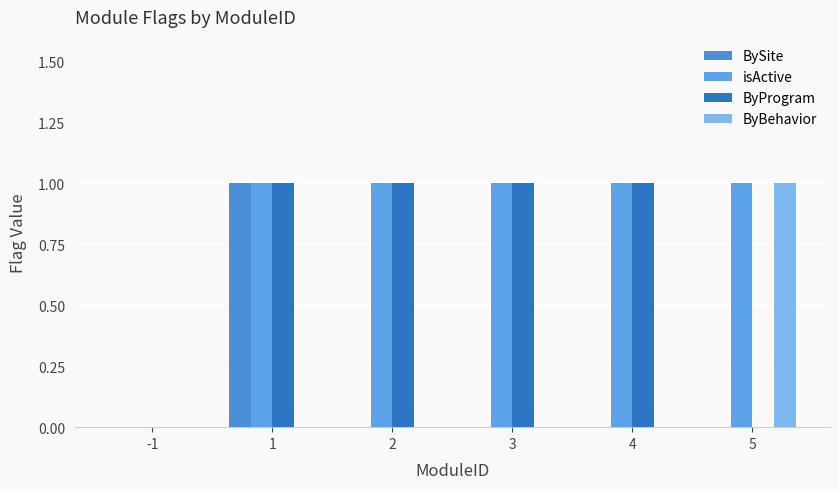

Are the bars grouped side by side (vs. stacked)?

Yes